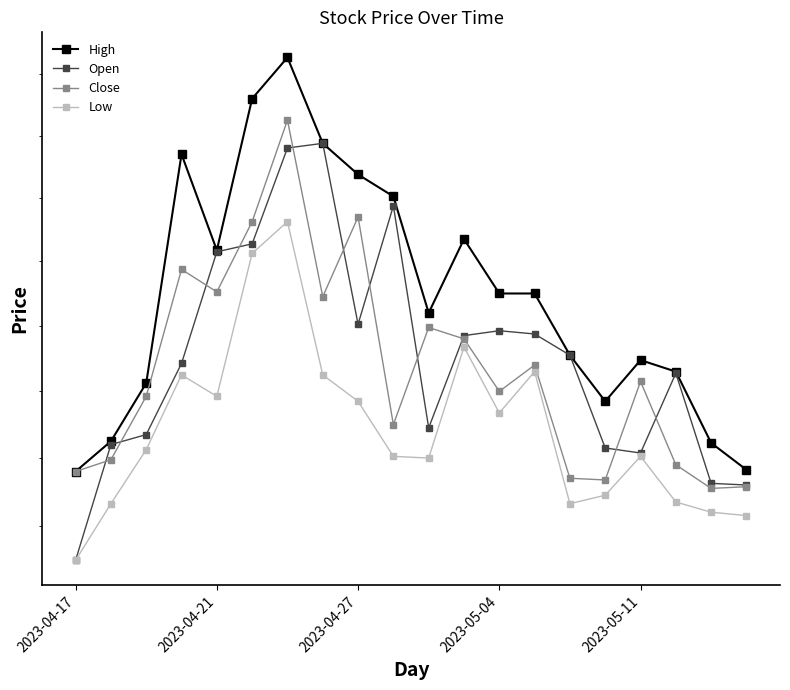

What is the sum of the Open values at 17 and 7?

24430